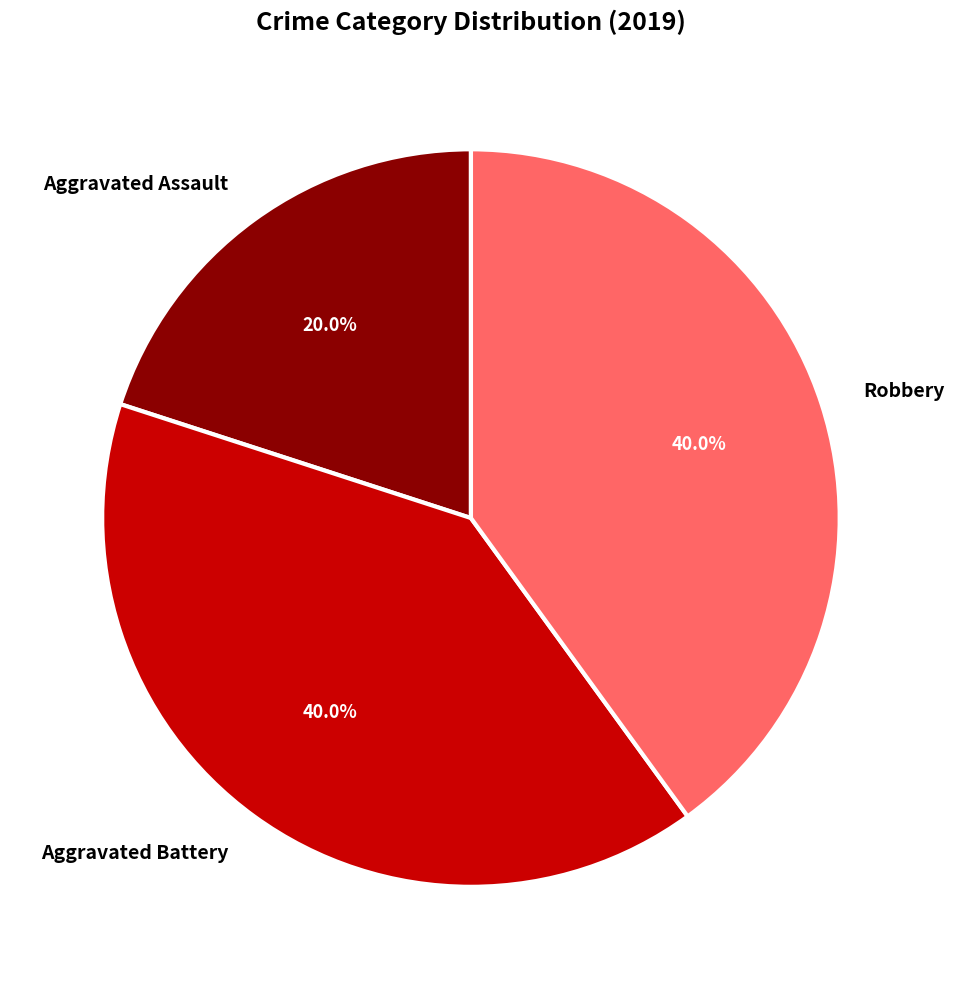

What is the smallest slice in the pie chart?

Aggravated Assault